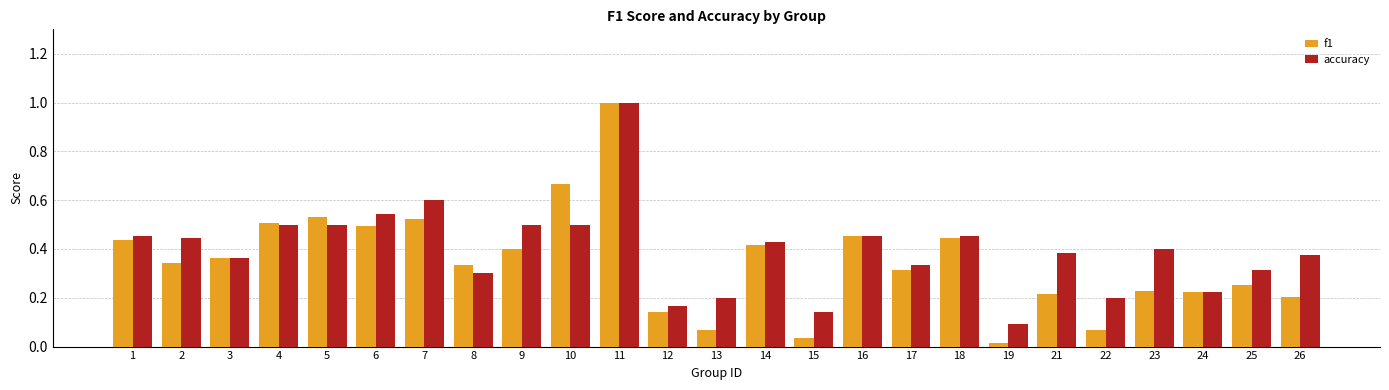

What is the difference between the maximum and second lowest values in the f1 series?

1.0